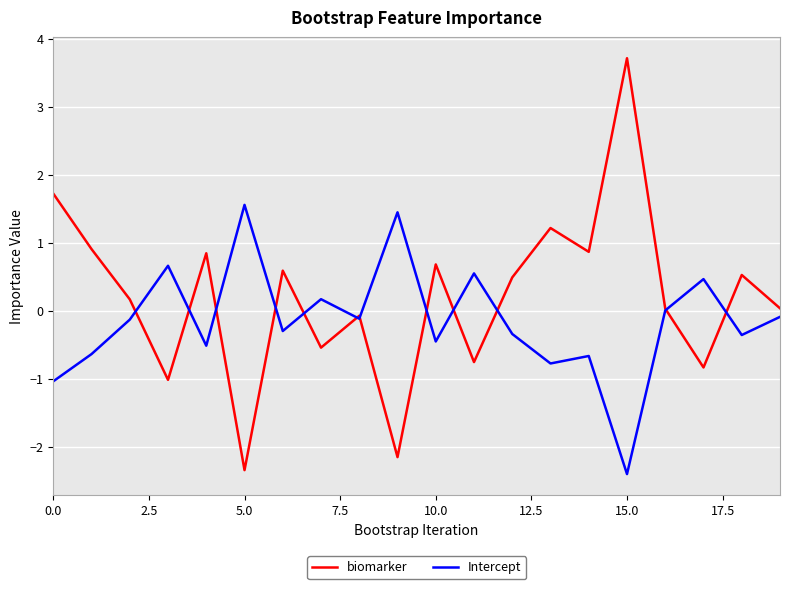

List the series in order of their overall mean, lowest first.

Intercept, biomarker